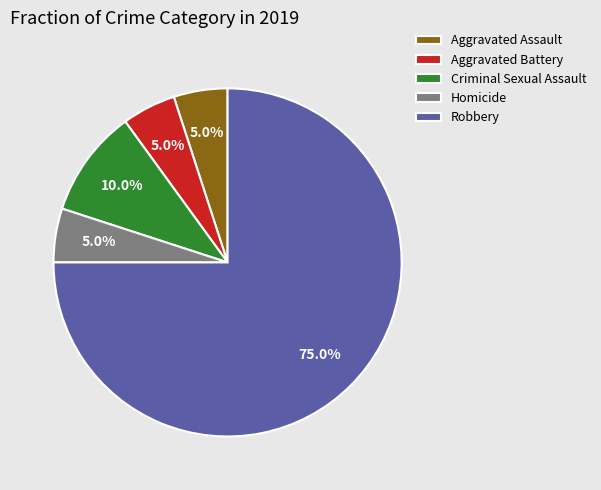

Does Robbery account for over 50% of the chart?

Yes